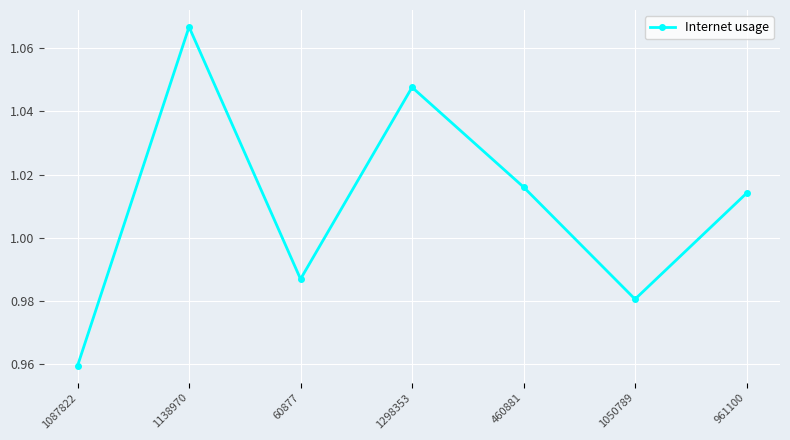

At which label does the data first exceed 1?

1138970